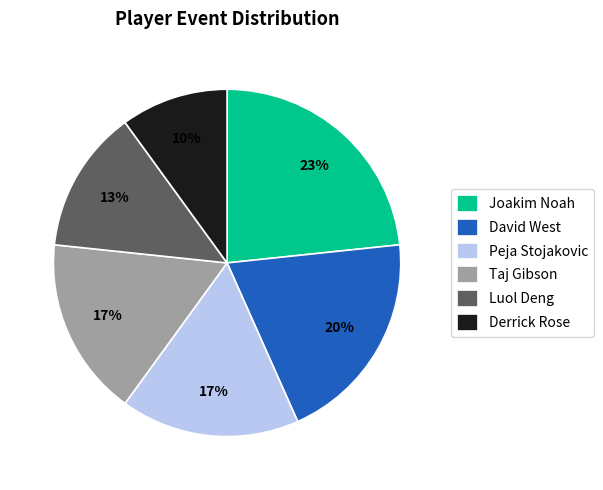

How many segments does this pie chart have?

6